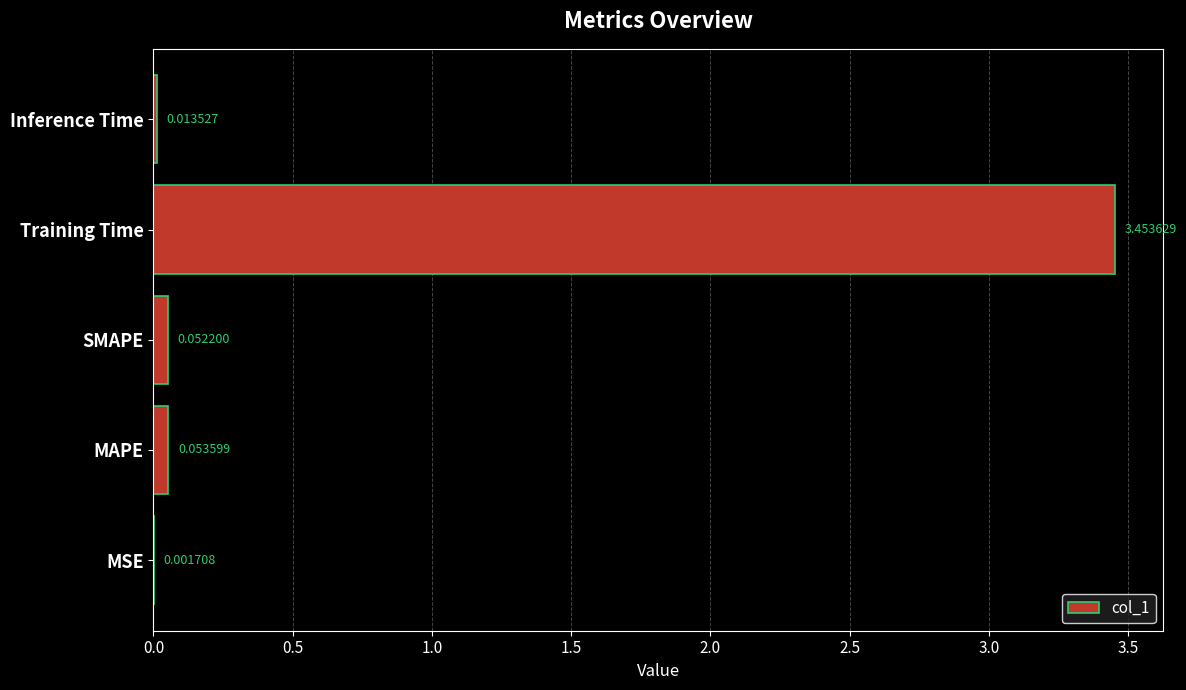

Are the bars horizontal?

Yes